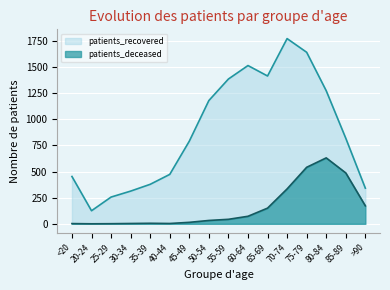

Is it true that patients_recovered equals 1415 at 65-69?

True